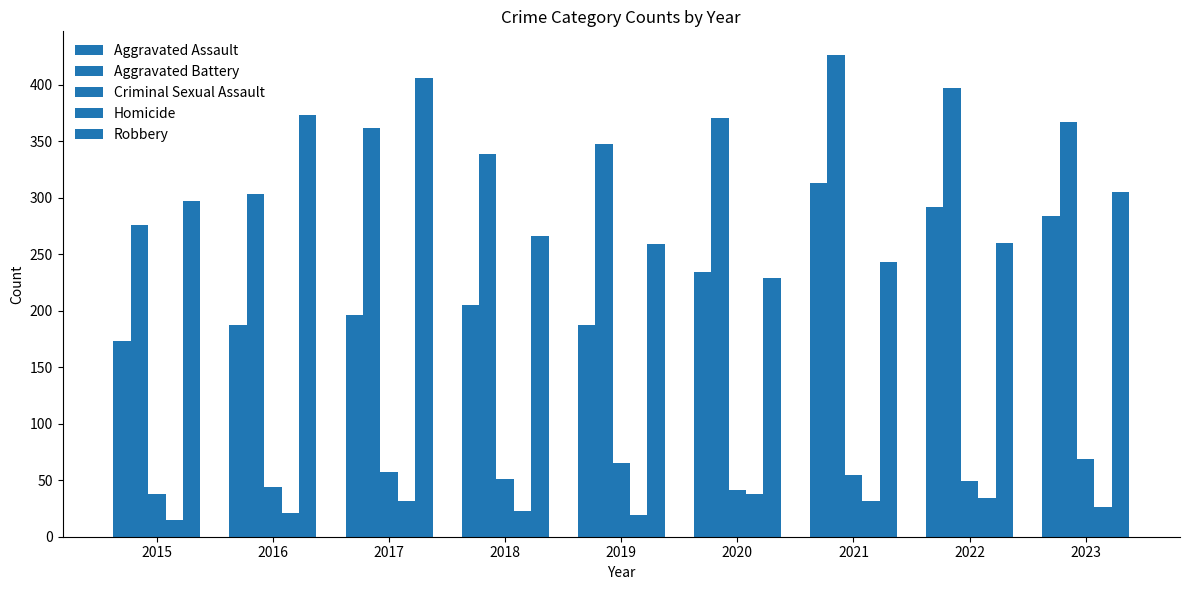

What is the lowest value of the Aggravated Assault series?

173